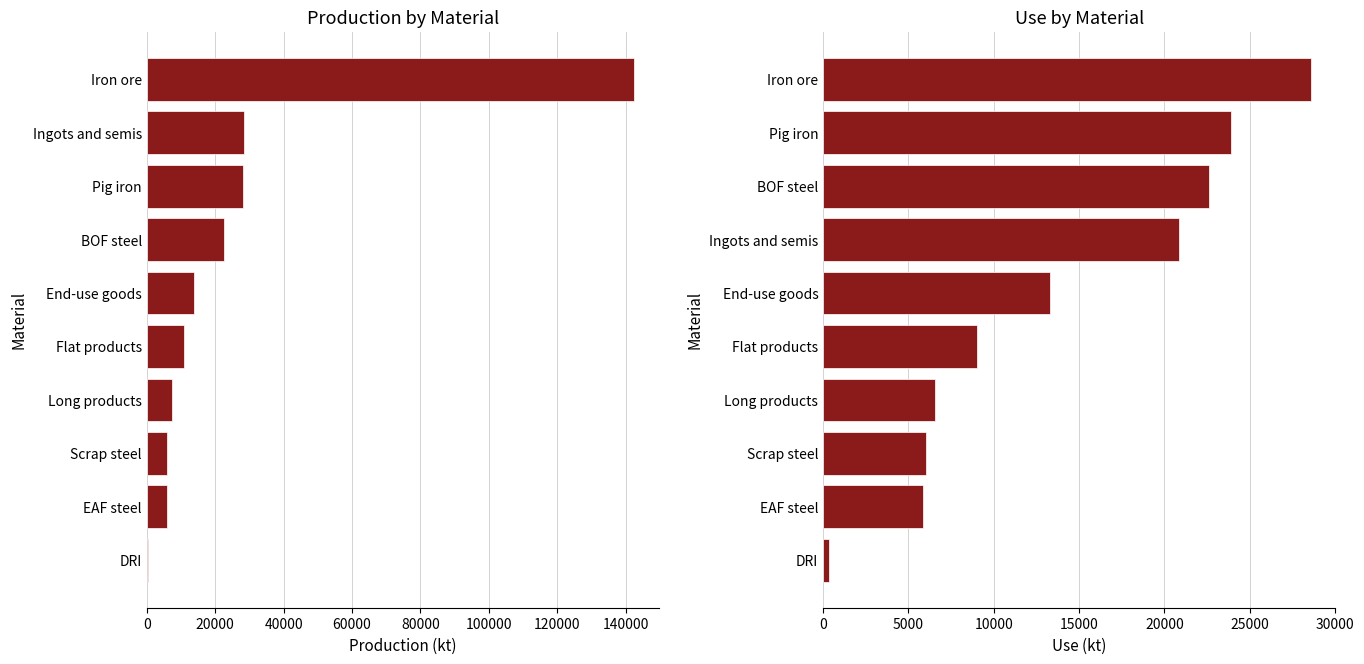

What is the value of the Use bar at the 4th from the left?

6554.2